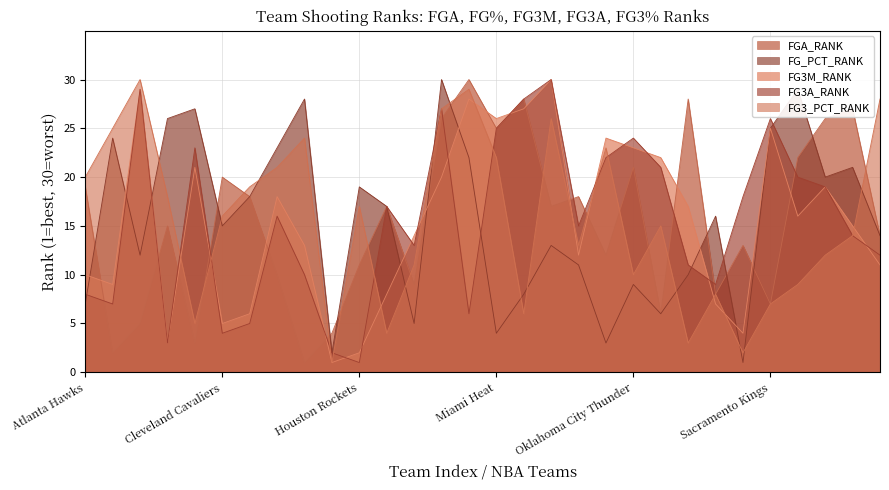

Which label corresponds to the largest value in the chart?

Memphis Grizzlies